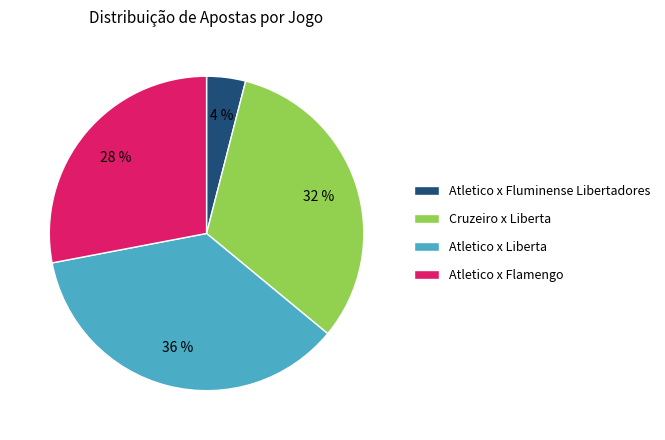

What is the largest slice in the pie chart?

Atletico x Liberta